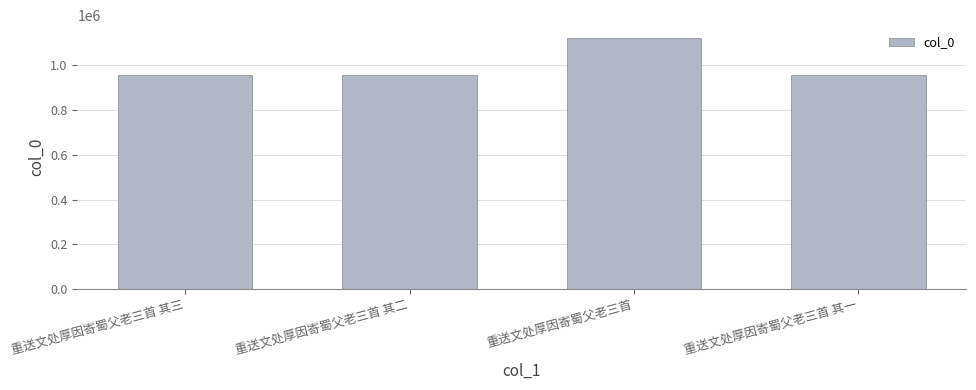

Are the bars horizontal?

No